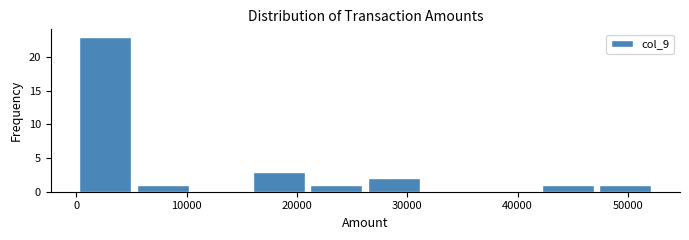

Which range on the x-axis has the tallest bar?

0 to 5000